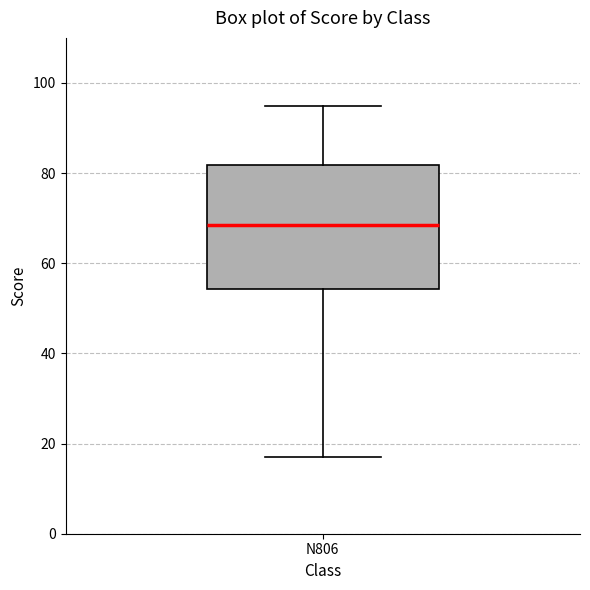

Read this box plot against the y-axis: the position of the median line, the range covered by the box, and the ends of both whiskers. The values are not printed on the chart, so give them approximately, as read against the axis.

median 68, box 54 to 82, whiskers 18 to 96